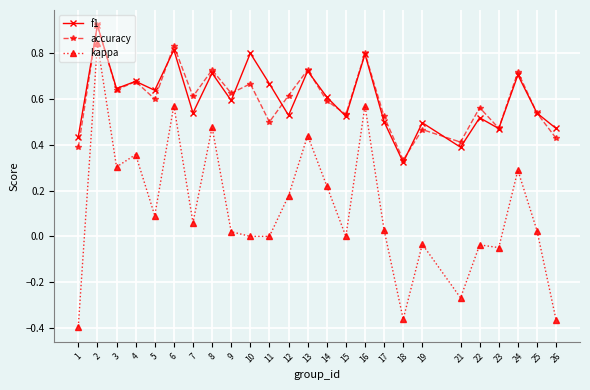

The accuracy series shows 0.6 at 9. True or false?

True